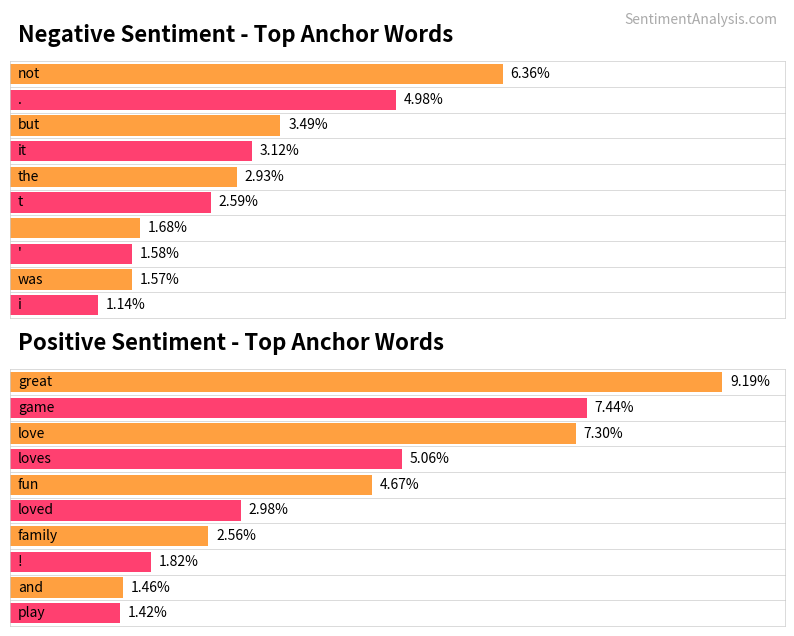

What position from the right is it/loves?

7